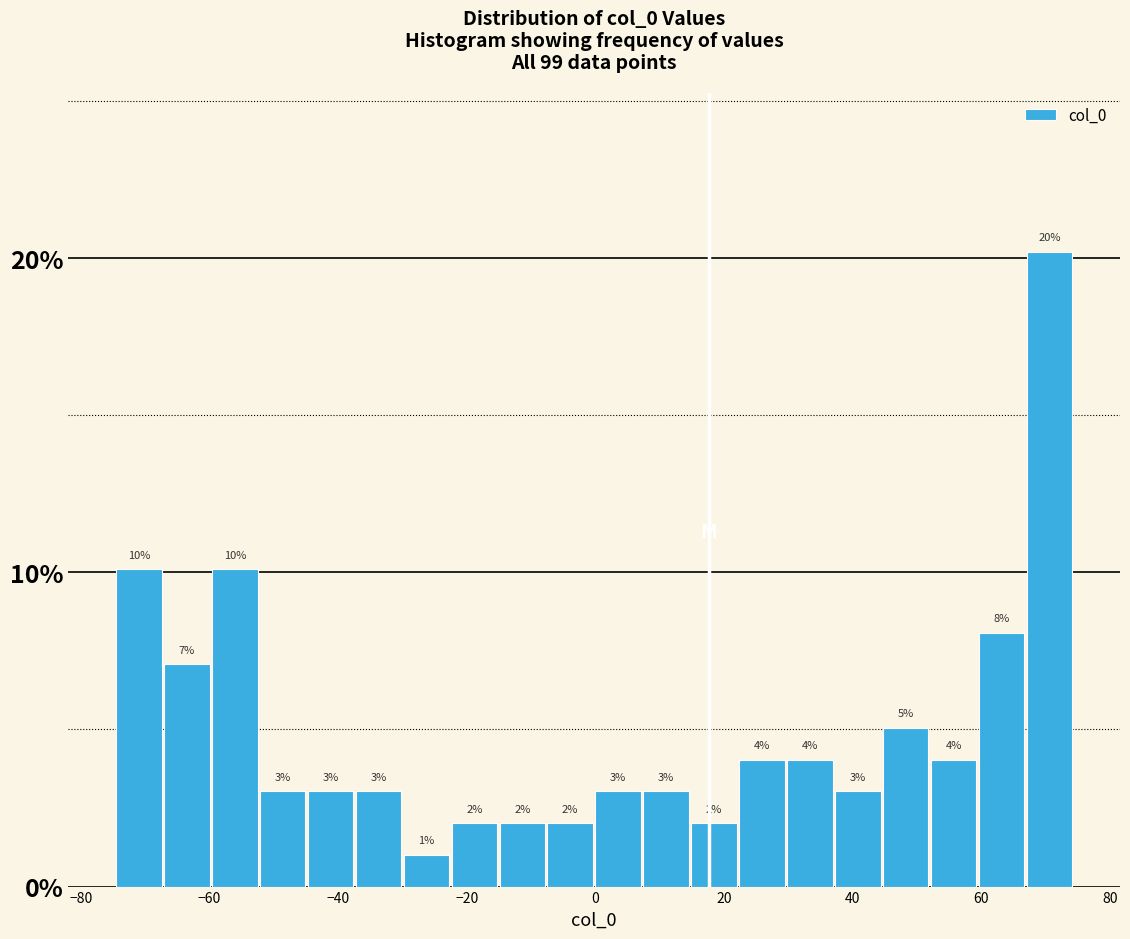

Read against the x-axis, roughly where is the centre of the tallest bar?

70